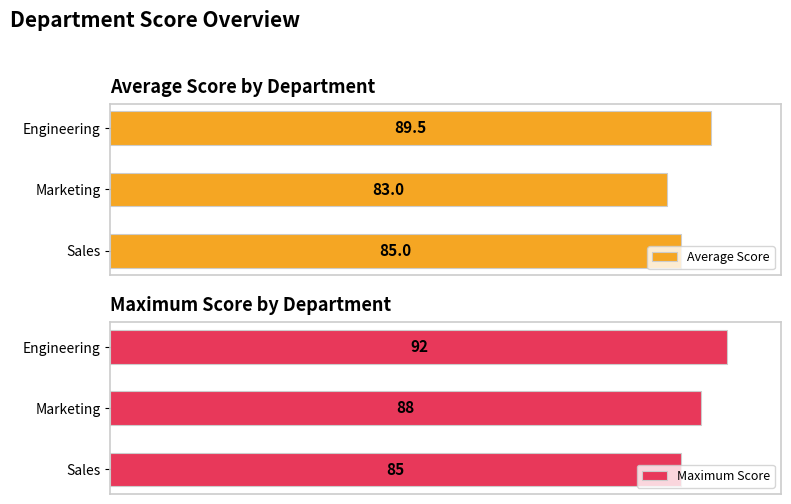

Where is Average Score nearest to the value 86?

Sales